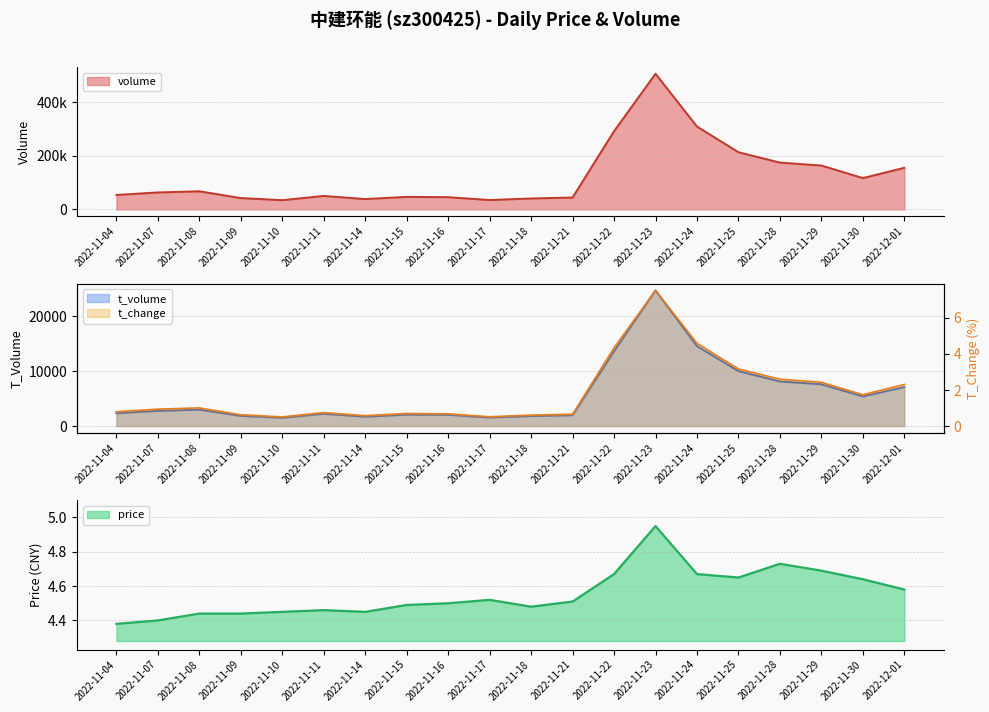

Reading left to right, transcribe all the data shown in this chart.

volume: 2022-11-04=53972.0	2022-11-07=63328.0	2022-11-08=67558.0	2022-11-09=42324.0	2022-11-10=34536.0	2022-11-11=50324.0	2022-11-14=38638.0	2022-11-15=46797.0	2022-11-16=45667.0	2022-11-17=35023.0	2022-11-18=40794.0	2022-11-21=44419.0	2022-11-22=291303.0	2022-11-23=505323.0	2022-11-24=308609.0	2022-11-25=213071.0	2022-11-28=174487.0	2022-11-29=163505.0	2022-11-30=116731.0	2022-12-01=155067.0
t_volume: 2022-11-04=2355.0	2022-11-07=2788.0	2022-11-08=3000.0	2022-11-09=1873.0	2022-11-10=1527.0	2022-11-11=2251.0	2022-11-14=1723.0	2022-11-15=2093.0	2022-11-16=2062.0	2022-11-17=1574.0	2022-11-18=1843.0	2022-11-21=1986.0	2022-11-22=13663.0	2022-11-23=24743.0	2022-11-24=14586.0	2022-11-25=10036.0	2022-11-28=8148.0	2022-11-29=7635.0	2022-11-30=5420.0	2022-12-01=7120.0
t_change: 2022-11-04=0.8	2022-11-07=0.9	2022-11-08=1.0	2022-11-09=0.6	2022-11-10=0.5	2022-11-11=0.8	2022-11-14=0.6	2022-11-15=0.7	2022-11-16=0.7	2022-11-17=0.5	2022-11-18=0.6	2022-11-21=0.7	2022-11-22=4.3	2022-11-23=7.5	2022-11-24=4.6	2022-11-25=3.2	2022-11-28=2.6	2022-11-29=2.4	2022-11-30=1.7	2022-12-01=2.3
price: 2022-11-04=4.4	2022-11-07=4.4	2022-11-08=4.4	2022-11-09=4.4	2022-11-10=4.5	2022-11-11=4.5	2022-11-14=4.5	2022-11-15=4.5	2022-11-16=4.5	2022-11-17=4.5	2022-11-18=4.5	2022-11-21=4.5	2022-11-22=4.7	2022-11-23=5.0	2022-11-24=4.7	2022-11-25=4.7	2022-11-28=4.7	2022-11-29=4.7	2022-11-30=4.6	2022-12-01=4.6